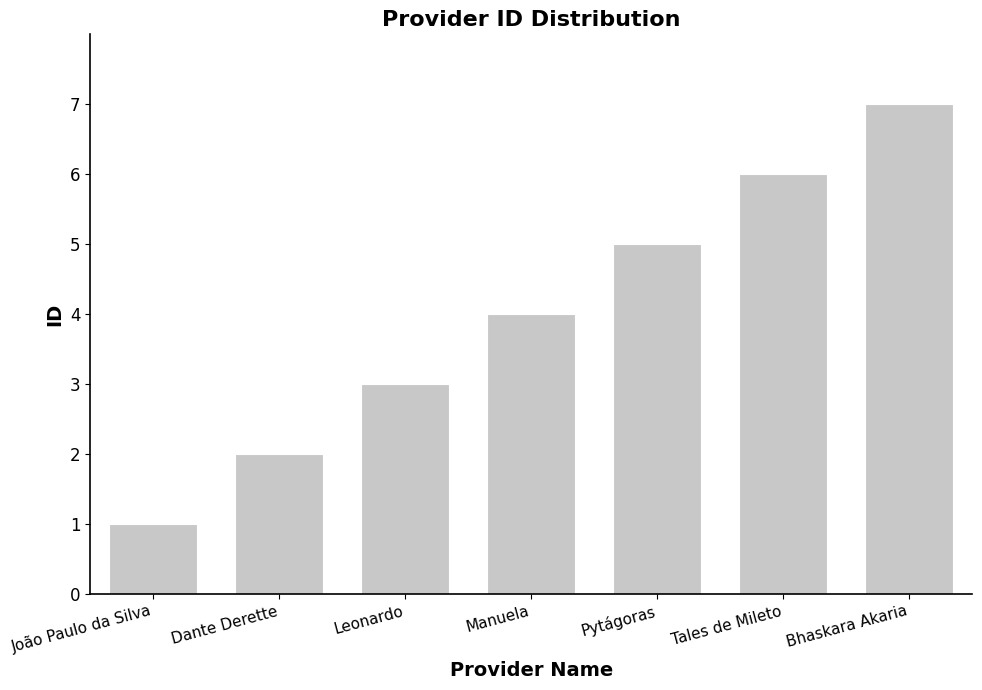

How many distinct data groups are displayed?

1